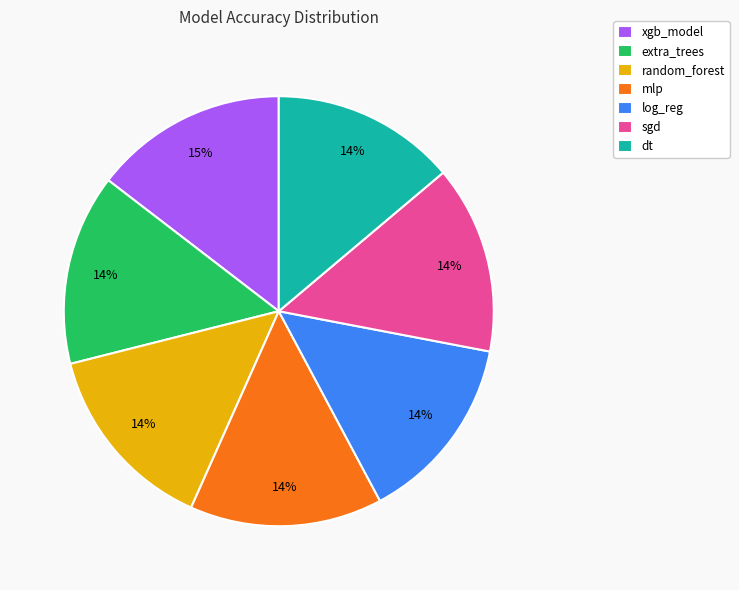

What percentage is the mlp slice, to the nearest percent?

14%